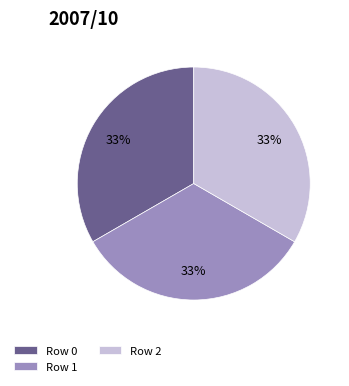

To the nearest percent, what percentage of the pie is Row 0?

33%